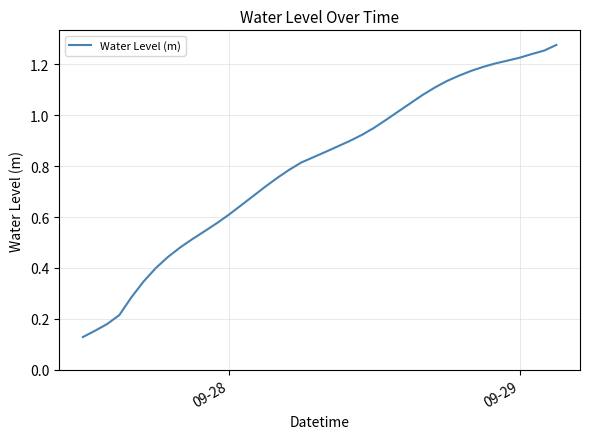

Count the number of data series in this chart.

1